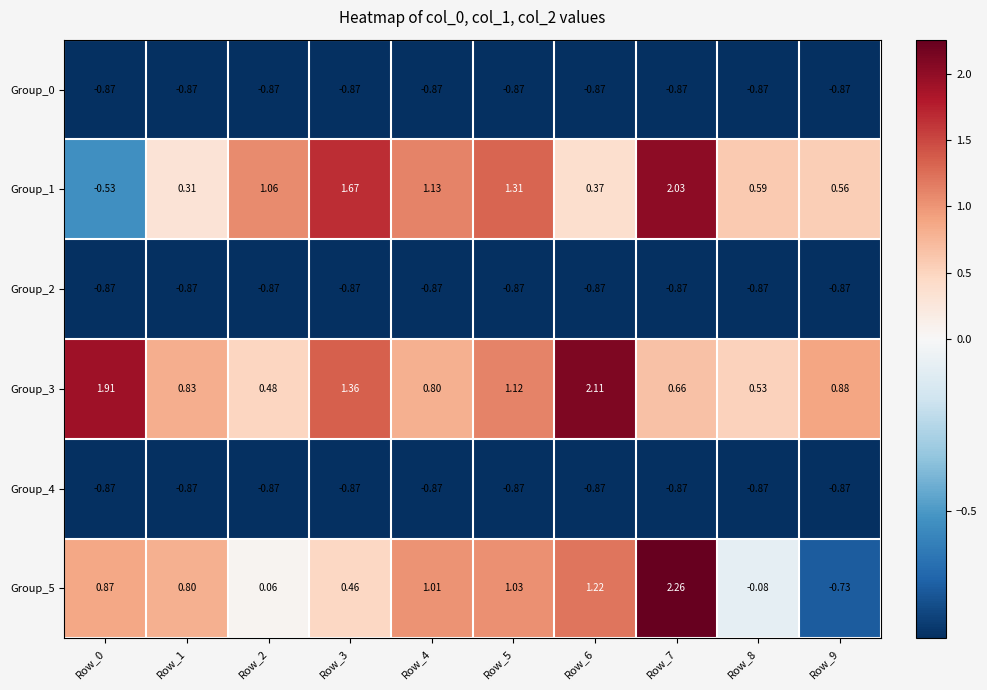

What is the spread (max minus min) of values at Row_8?

1.5